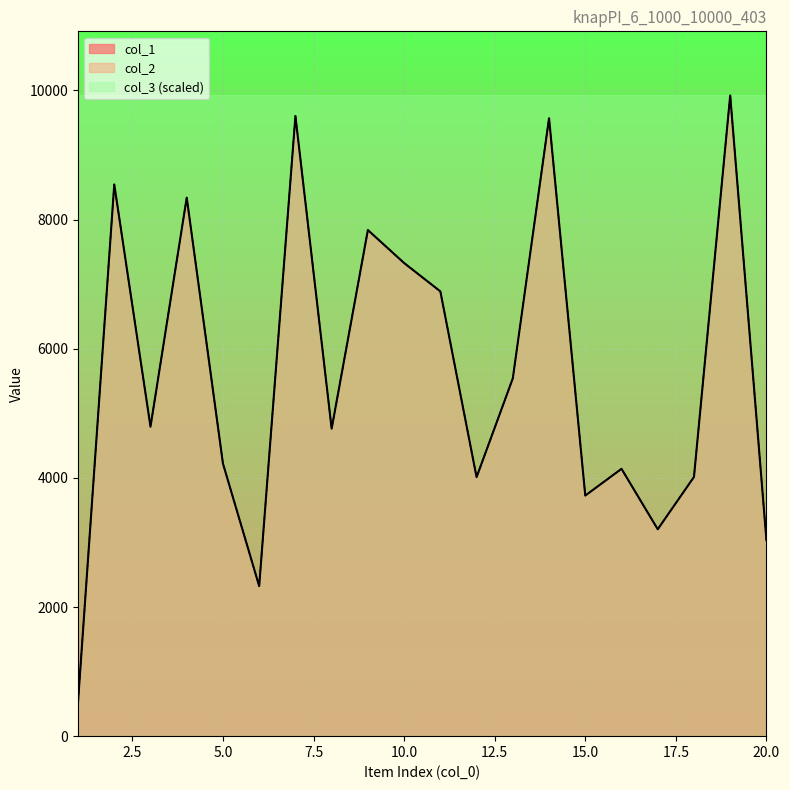

Reading right to left, transcribe all the data shown in this chart.

col_1: 20=3035	19=9923	18=4014	17=3204	16=4140	15=3726	14=9570	13=5541	12=4011	11=6888	10=7327	9=7838	8=4762	7=9604	6=2324	5=4221	4=8339	3=4792	2=8544	1=528
col_2: 20=3035	19=9923	18=4014	17=3204	16=4140	15=3726	14=9570	13=5541	12=4011	11=6888	10=7327	9=7838	8=4762	7=9604	6=2324	5=4221	4=8339	3=4792	2=8544	1=528